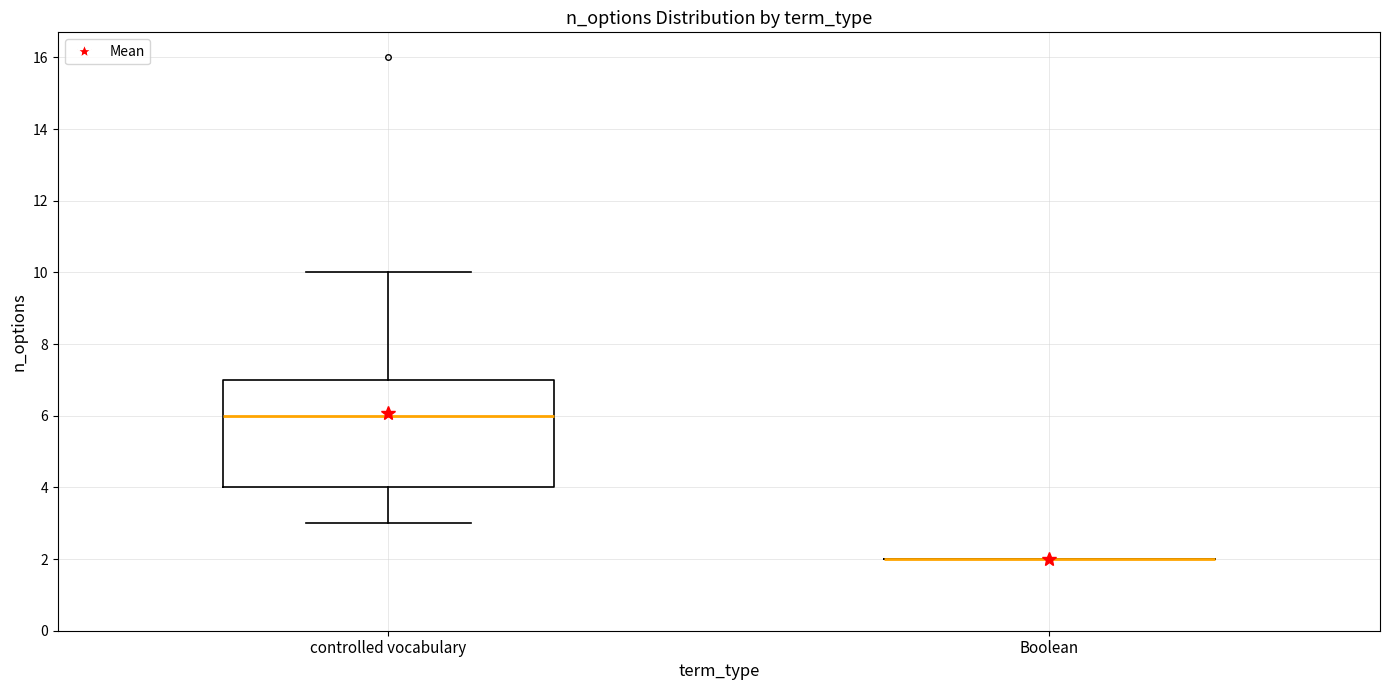

Reading left to right, transcribe this box plot: for each box, give where its median line is, the range the box spans, and where its two whiskers end, as read against the y-axis. The values are not printed on the chart, so give them approximately, as read against the axis.

controlled vocabulary: median 6, box 4 to 7, whiskers 3 to 10
Boolean: box collapsed to a line at 2, whiskers 2 to 2